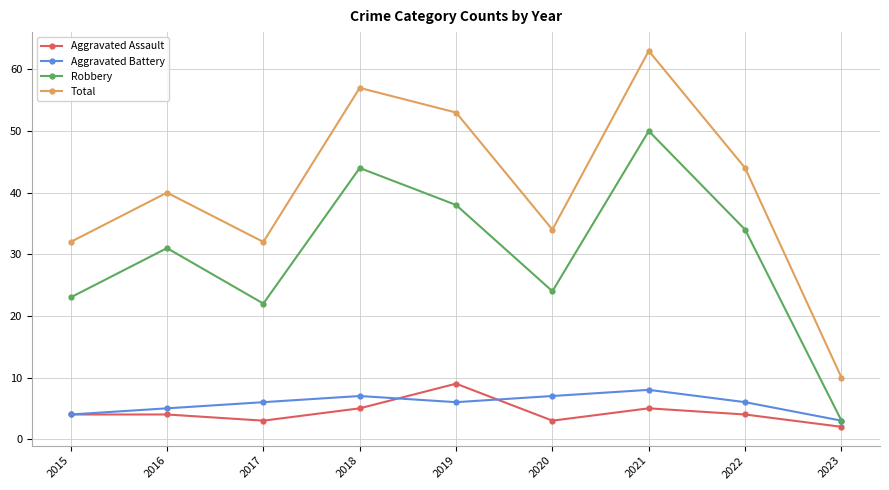

What is the total value across all series at 2015?

63